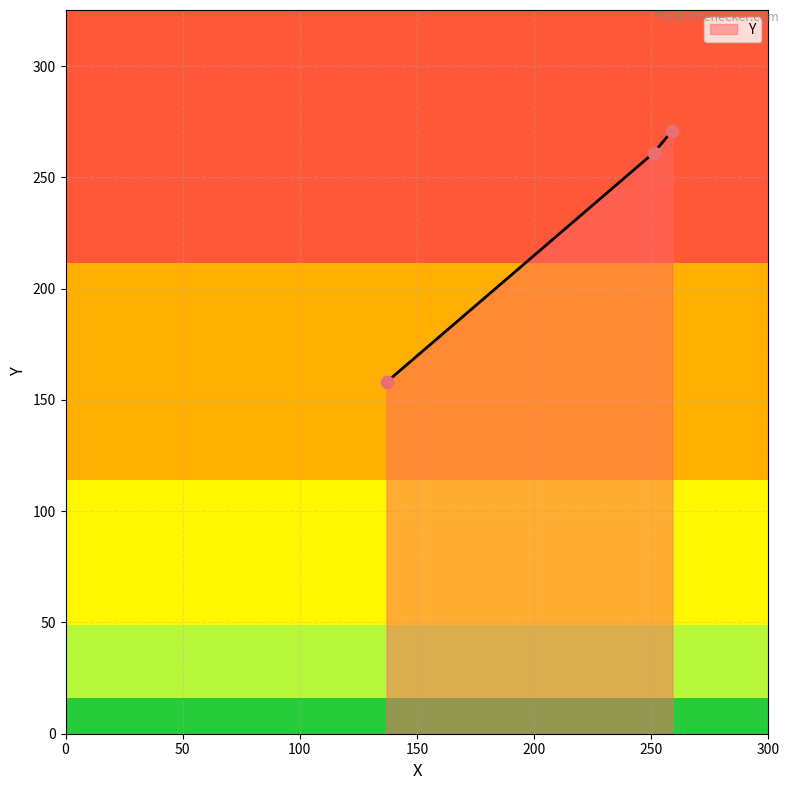

What is the maximum value shown in the chart?

271